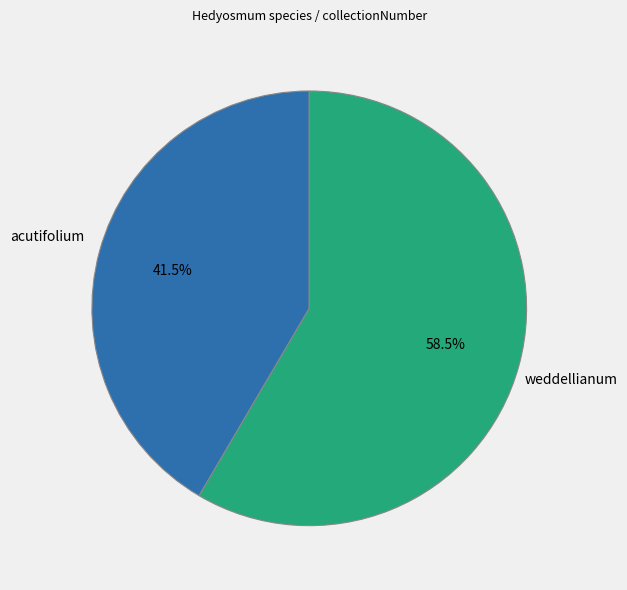

Approximately how many times larger is the value at acutifolium compared to weddellianum?

0.7